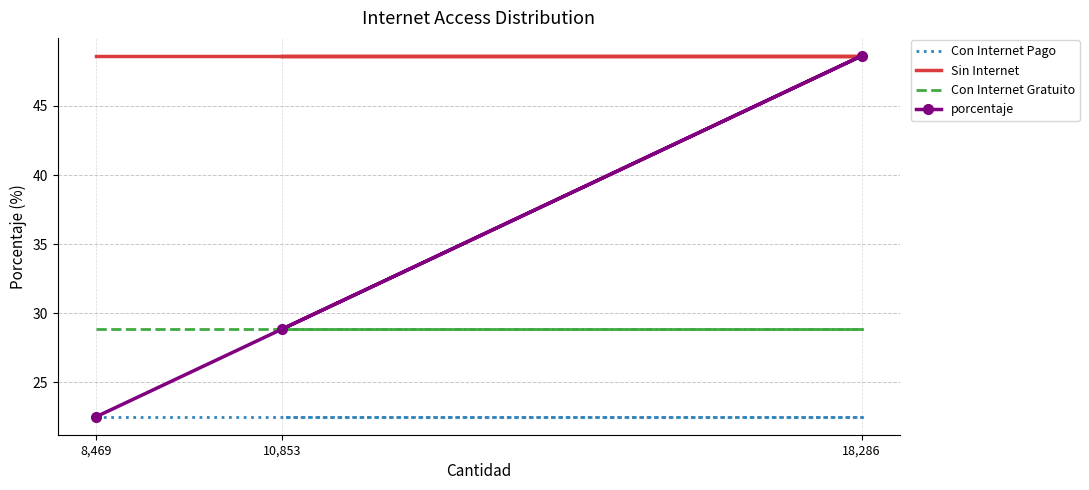

At 8,469, list the series in order from smallest to largest.

Con Internet Pago, porcentaje, Con Internet Gratuito, Sin Internet